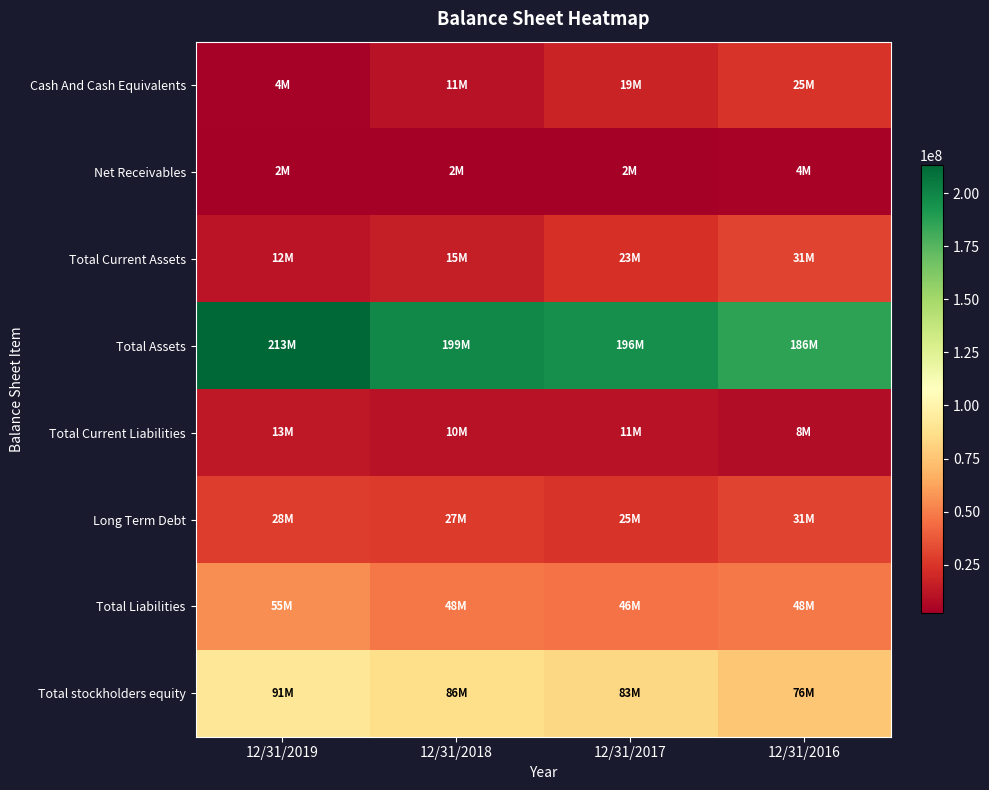

At how many categories does at least one series exceed 154178007?

4